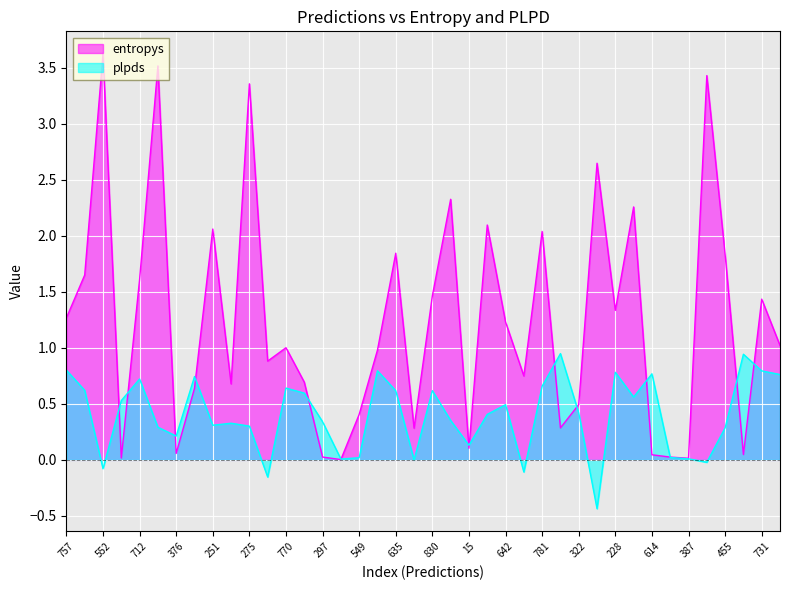

True or false: plpds and entropys cross at least once.

True